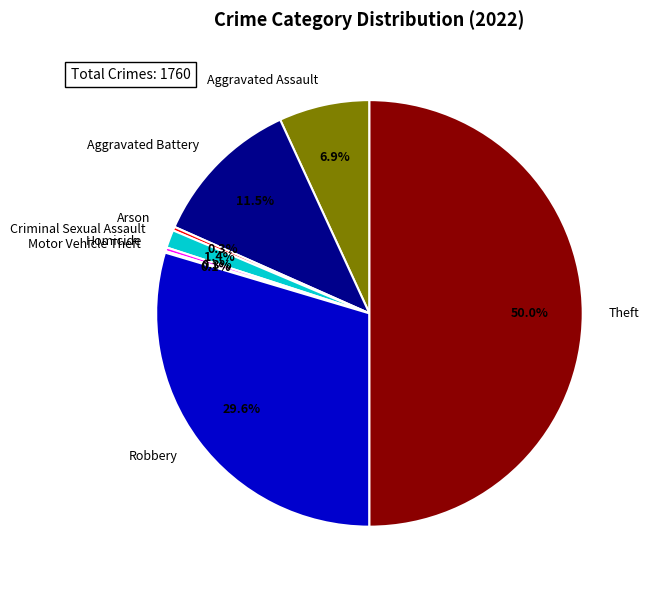

What portion of the pie excludes Arson?

99.7%